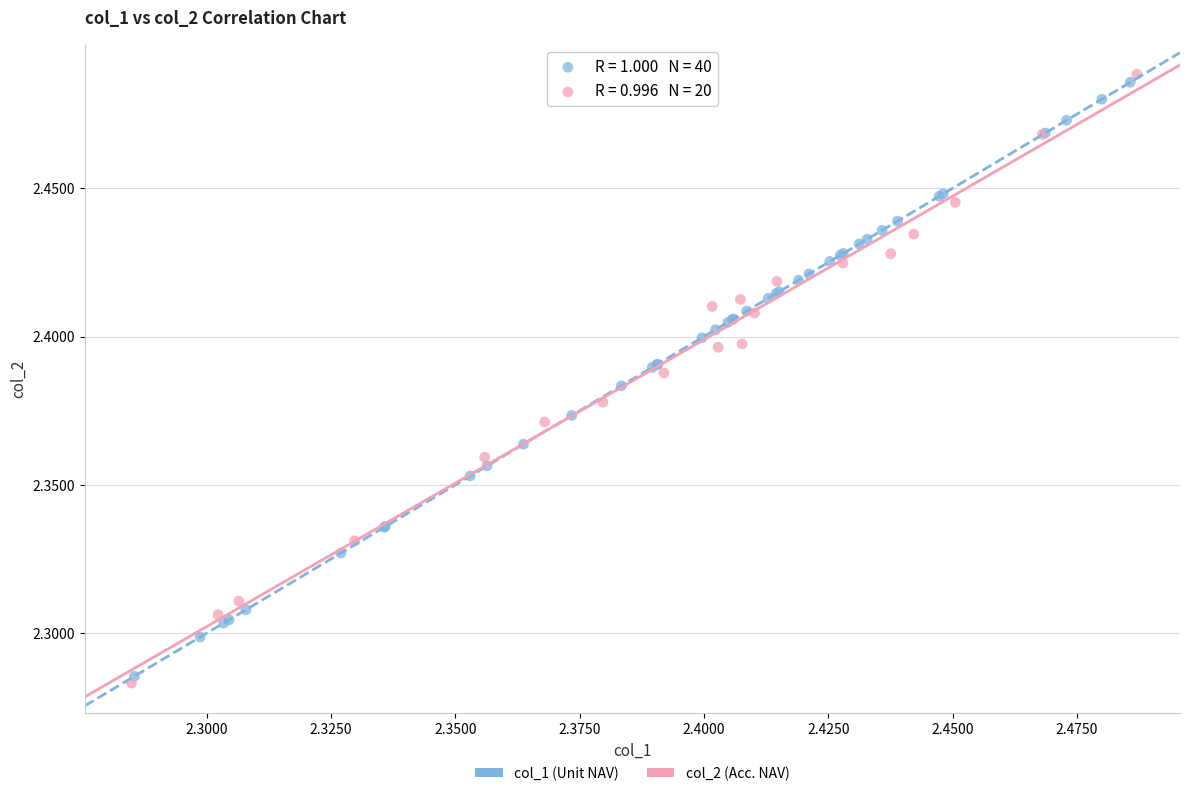

What are all the series names shown in the legend?

col_1 (Unit NAV), col_2 (Acc. NAV)